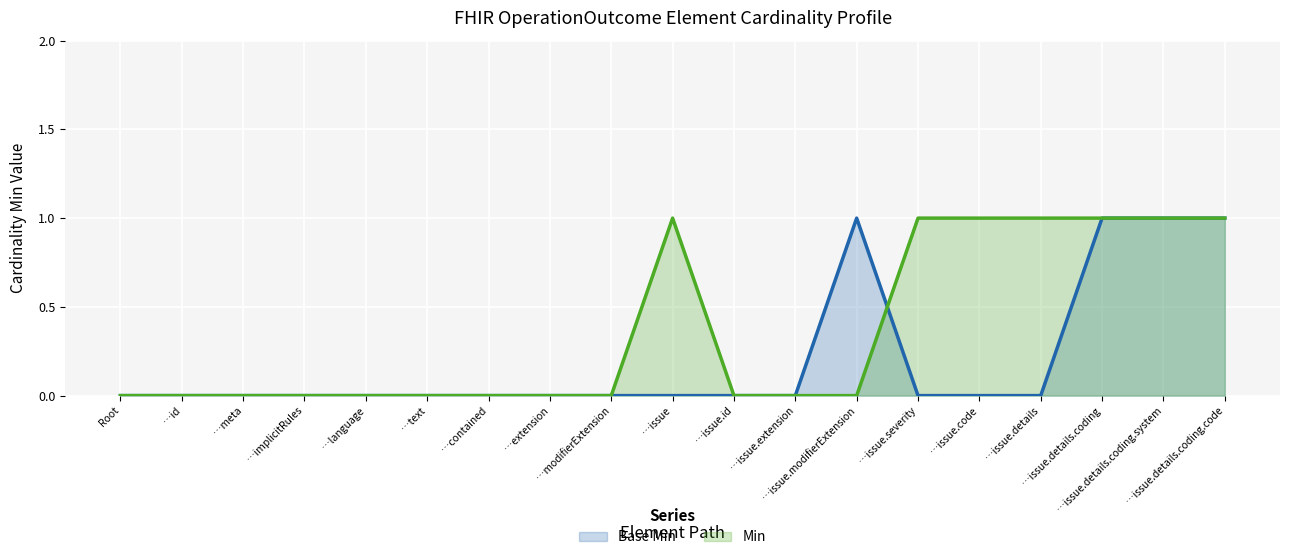

List the labels in order of Base Min value, largest first.

…issue.modifierExtension, …issue.details.coding, …issue.details.coding.system, …issue.details.coding.code, Root, …id, …meta, …implicitRules, …language, …text, …contained, …extension, …modifierExtension, …issue, …issue.id, …issue.extension, …issue.severity, …issue.code, …issue.details